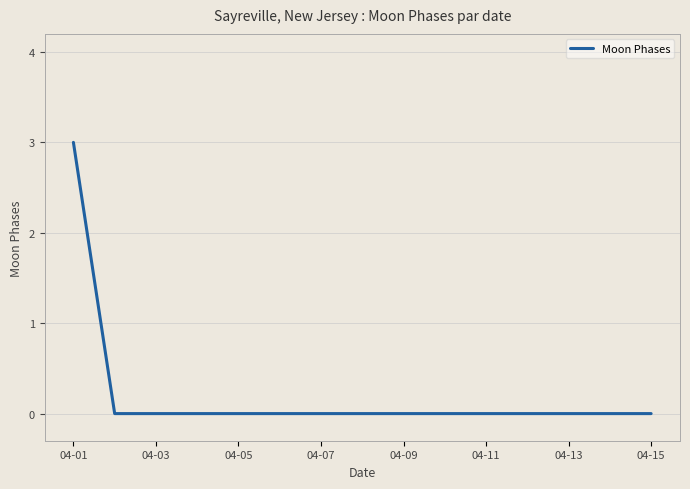

What is the difference between the maximum and minimum values?

3